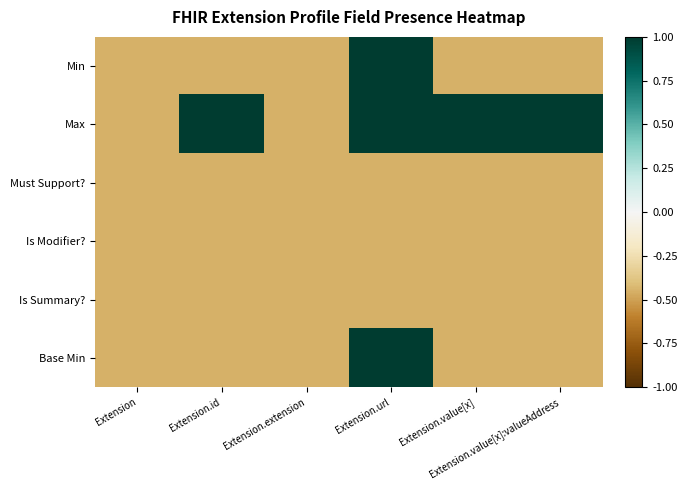

What is the minimum value shown in the chart?

-0.4